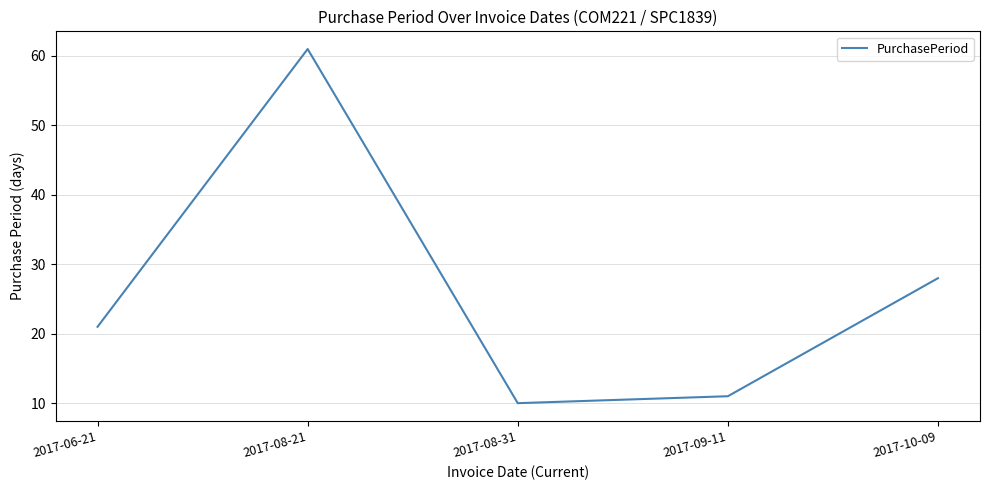

Where is the first local maximum?

2017-08-21